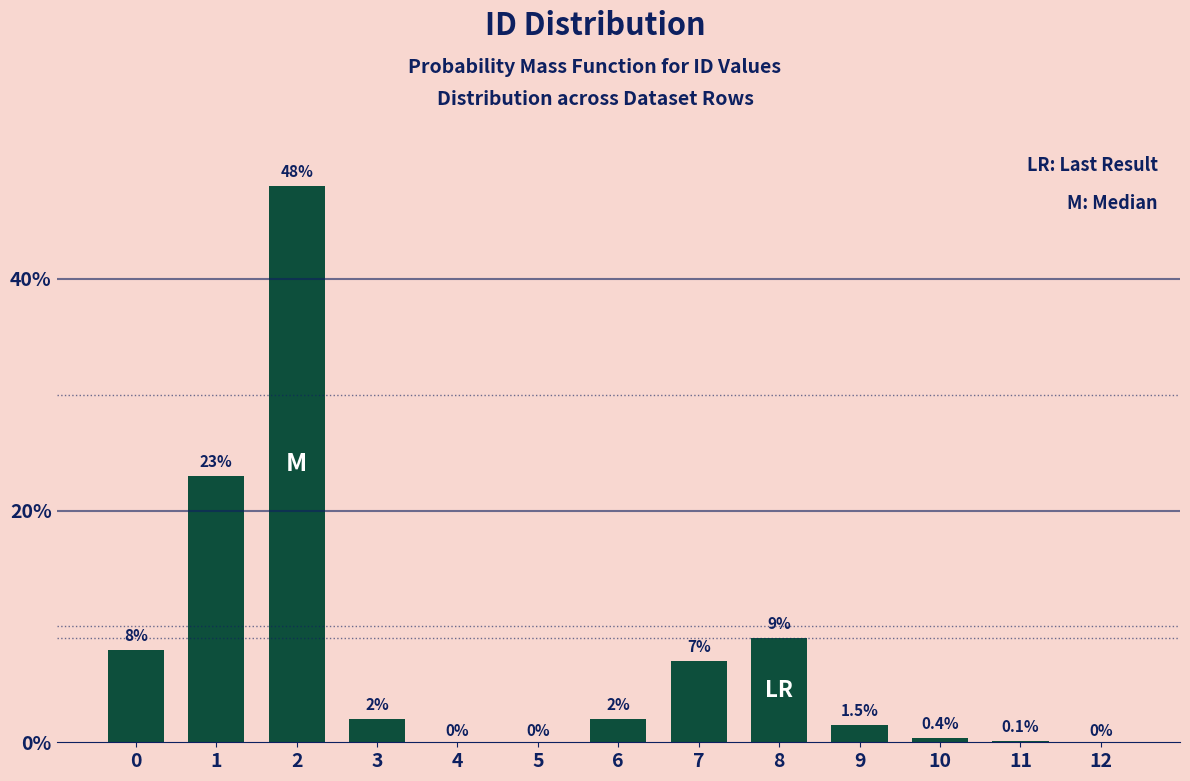

Reading left to right, transcribe all the data shown in this chart.

0=8.0	1=23.0	2=48.0	3=2.0	4=0.0	5=0.0	6=2.0	7=7.0	8=9.0	9=1.5	10=0.4	11=0.1	12=0.0